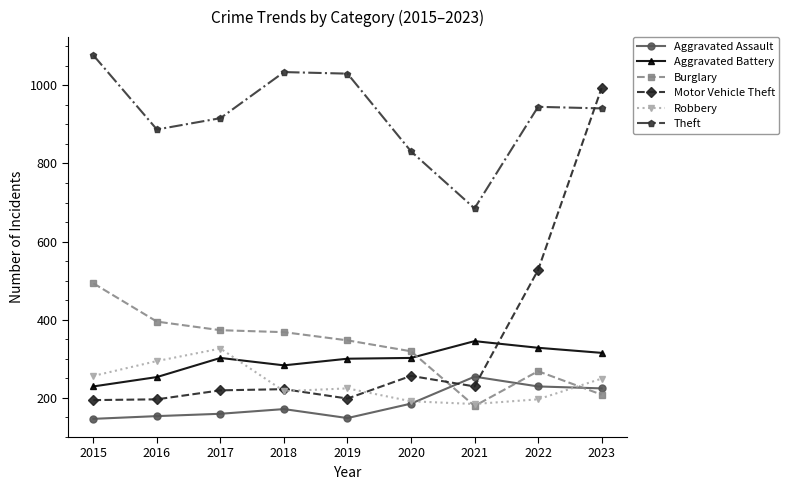

Read the Burglary value at 2023, to the nearest 50.

200